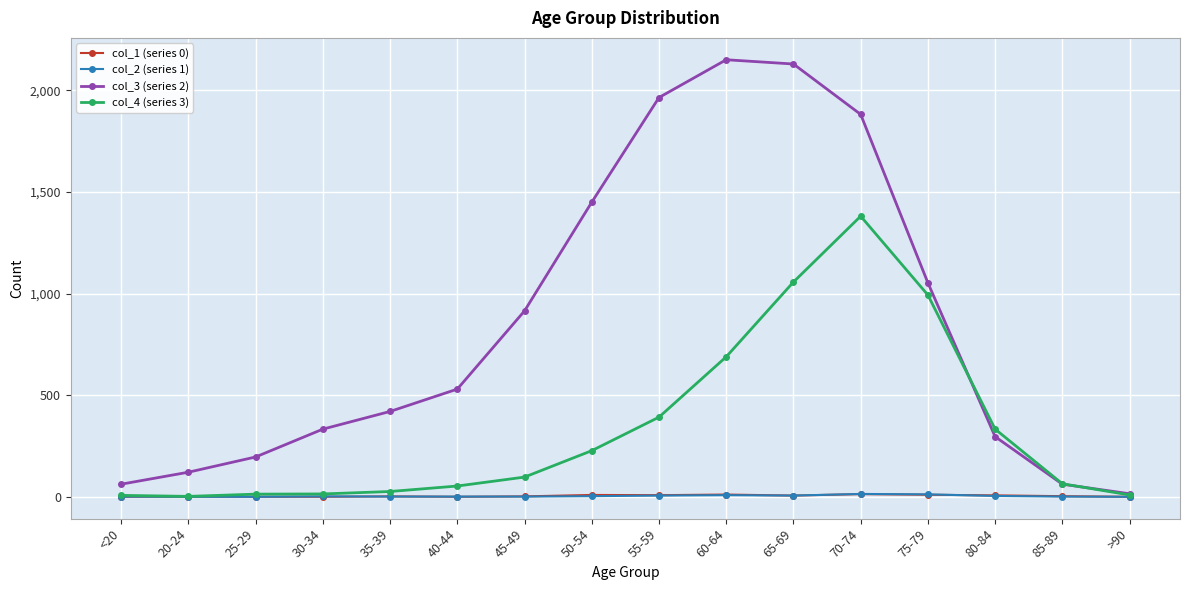

Count the number of data series in this chart.

4